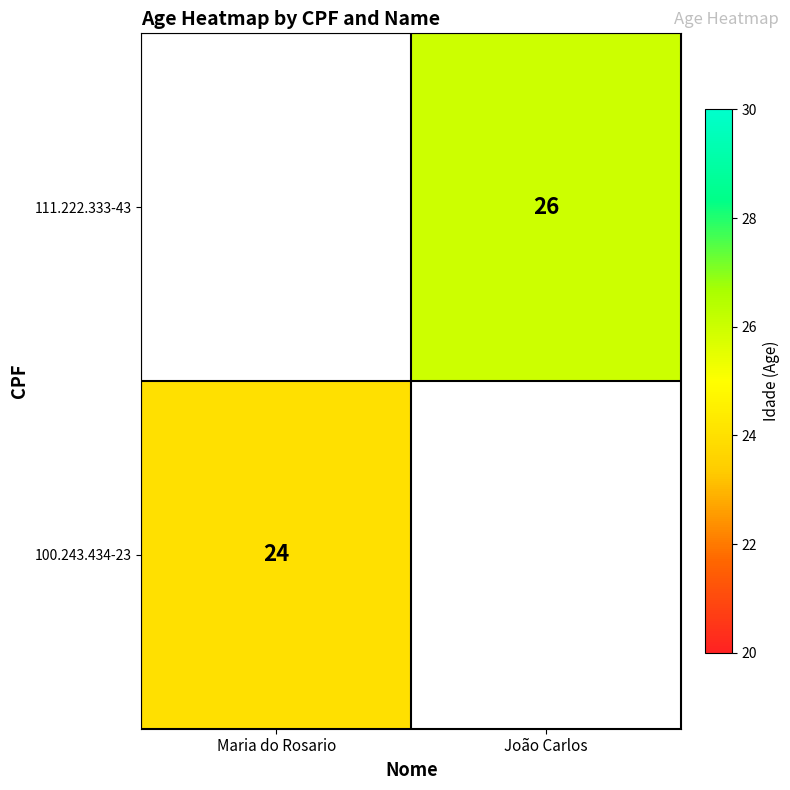

The 100.243.434-23 series shows 36 at Maria do Rosario. True or false?

False